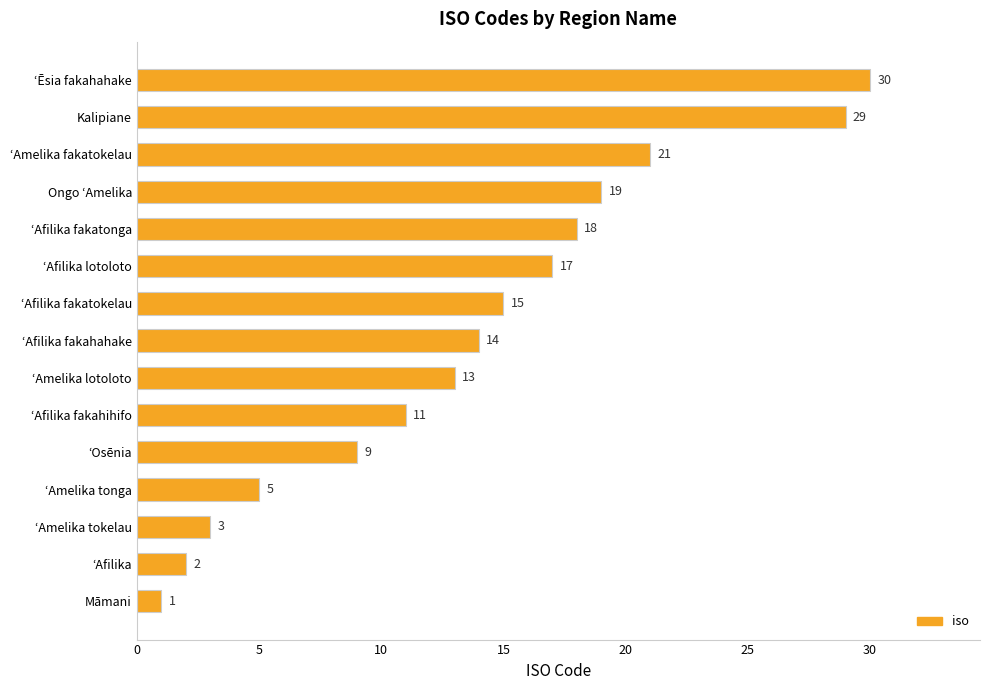

What is the average value?

14